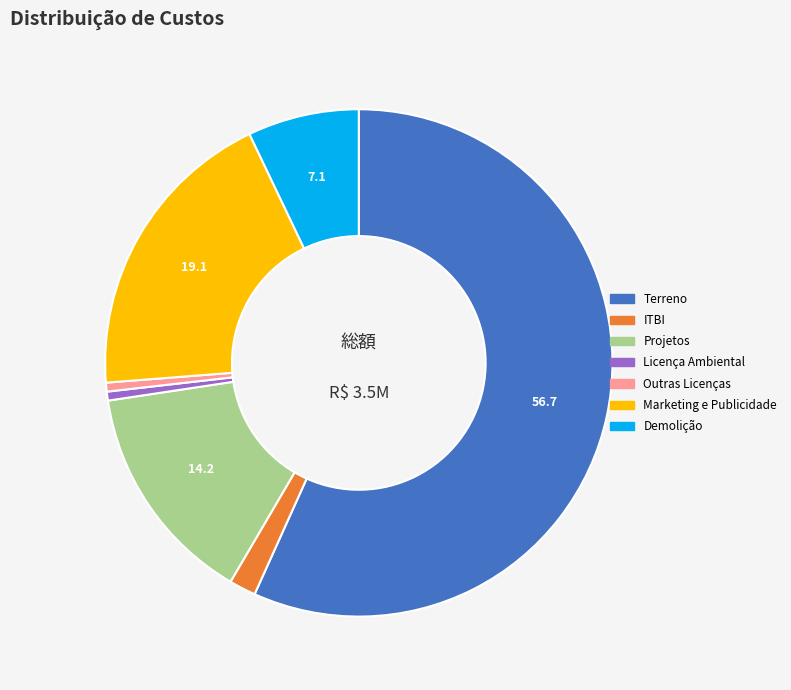

Which category has the biggest portion of the pie?

Terreno